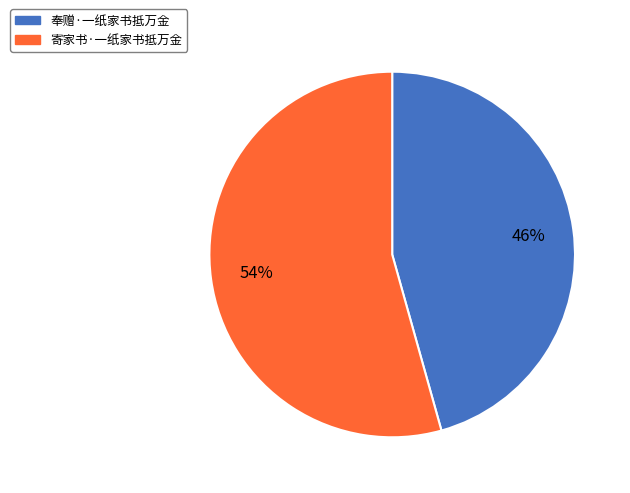

Is the sum of 奉赠·一纸家书抵万金 and 寄家书·一纸家书抵万金 greater than half?

Yes